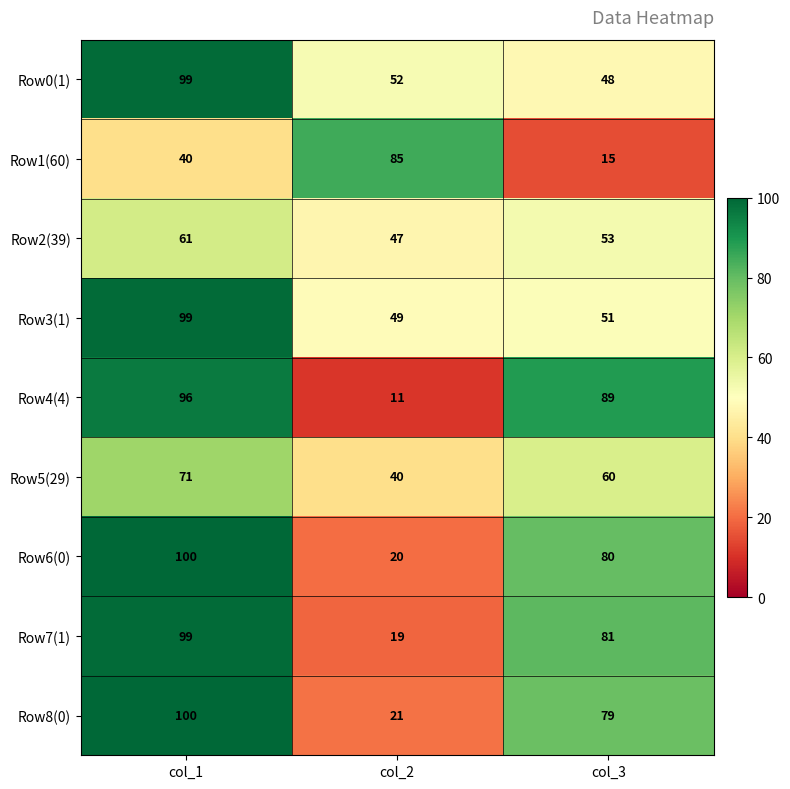

How many categories are shown in the chart?

3